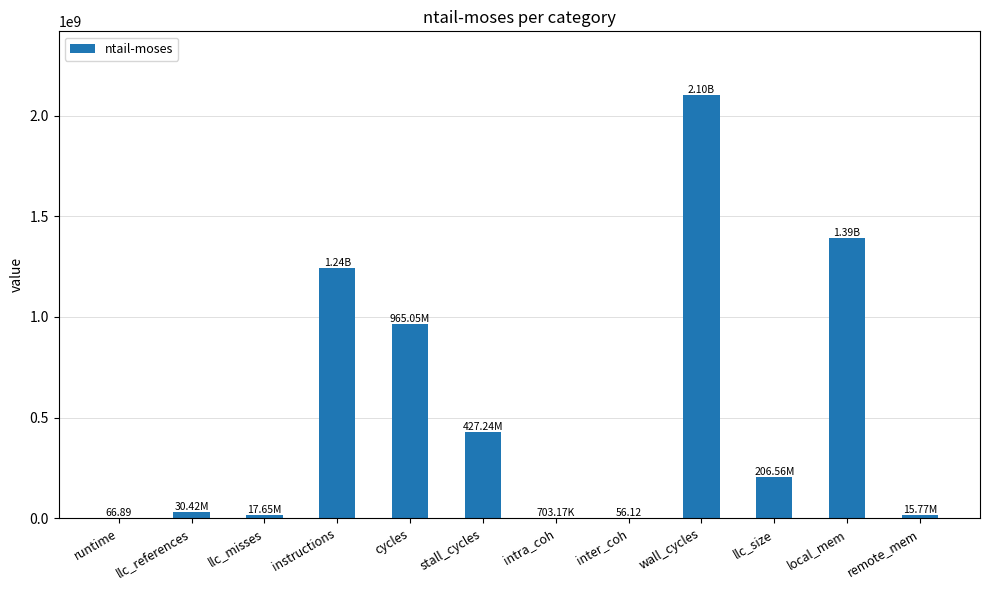

Which has a higher value, intra_coh or local_mem?

local_mem